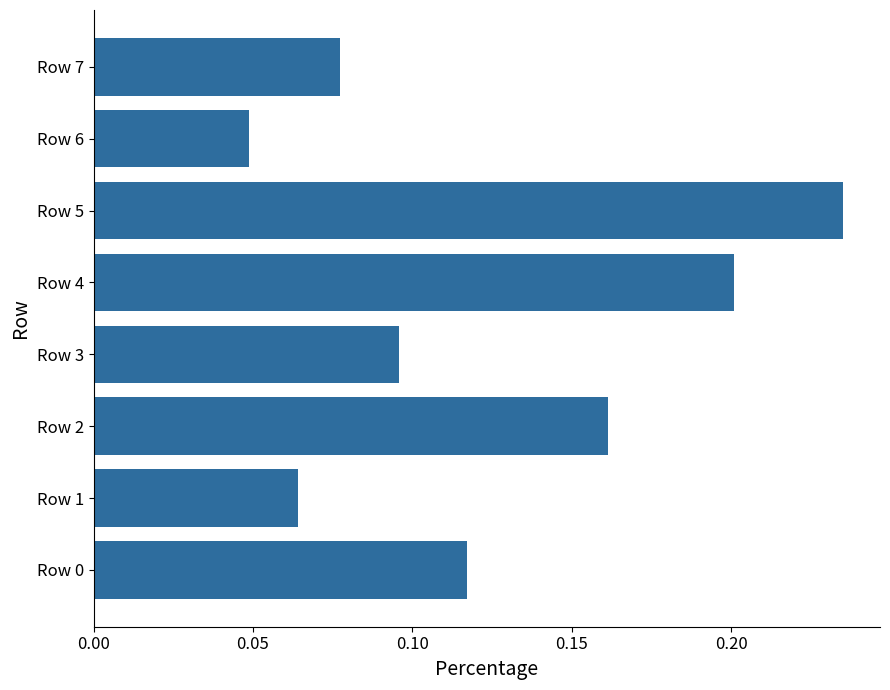

Which category has the highest value across all series?

Row 5